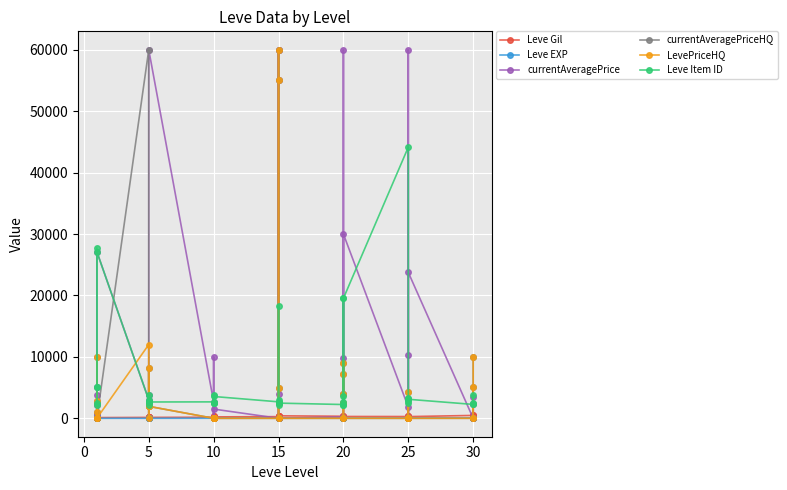

Reading left to right, what are all the values shown in this chart?

Leve Gil: 113	115	116	112	173	114	144	170	170	144	173	144	175	350	287	173	322	229	270	374	299	259	374	402	330	184	192	308	150	294	287	329	271	406	346	273	467	520	176	414
Leve EXP: 630	1	1	630	1	1	1	5	5	5	8	5	9	6	13	6	9	9	18	18	13	18	18	13	17	12	14	21	12	14	16	69	21	36	58	28	52	67	26	36
currentAveragePrice: 3869	2494	5071	717	2226	27125	3011	2680	2662	3767	2230	60000	2673	11	0	10000	0	1500	0	60000	4000	54999	60000	0	238	3990	9756	60000	2485	30000	1813	60000	0	200	10253	23750	0	2289	0	3466
currentAveragePriceHQ: 10012	0	41	1050	2750	0	60000	0	8250	2000	1999	1945	0	0	0	0	0	0	0	2498	5000	54999	60000	0	0	3990	9000	7217	2485	0	0	0	0	0	4250	0	0	5018	0	10000
LevePriceHQ: 10012	0	41	1050	2750	0	12000	0	8250	2000	1999	1945	0	0	0	0	0	0	0	2498	5000	54999	60000	0	0	3990	9000	7217	2485	0	0	0	0	0	4250	0	0	5018	0	10000
Leve Item ID: 27713	2494	5071	5091	2226	27125	3011	2680	2662	3767	2230	2656	2673	2496	3775	2495	2470	3550	2680	3045	2497	2236	18363	2471	2241	2239	19534	3557	2712	19533	44147	3352	2753	2473	3068	3096	2260	2257	3833	2501